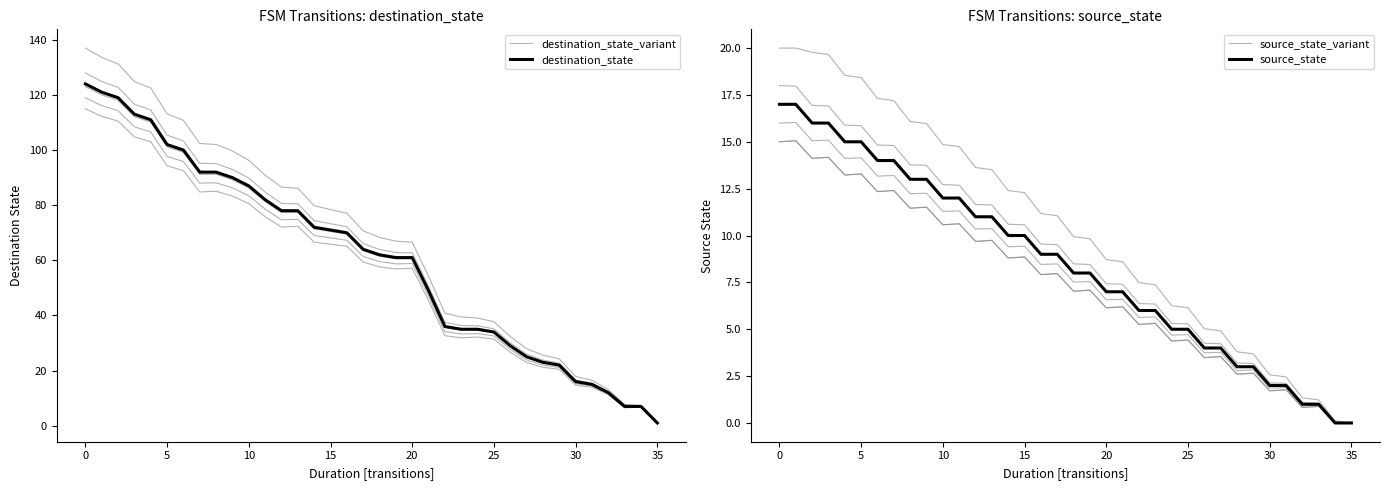

Is the value of destination_state_variant at 12 greater than the value of destination_state at 32?

Yes